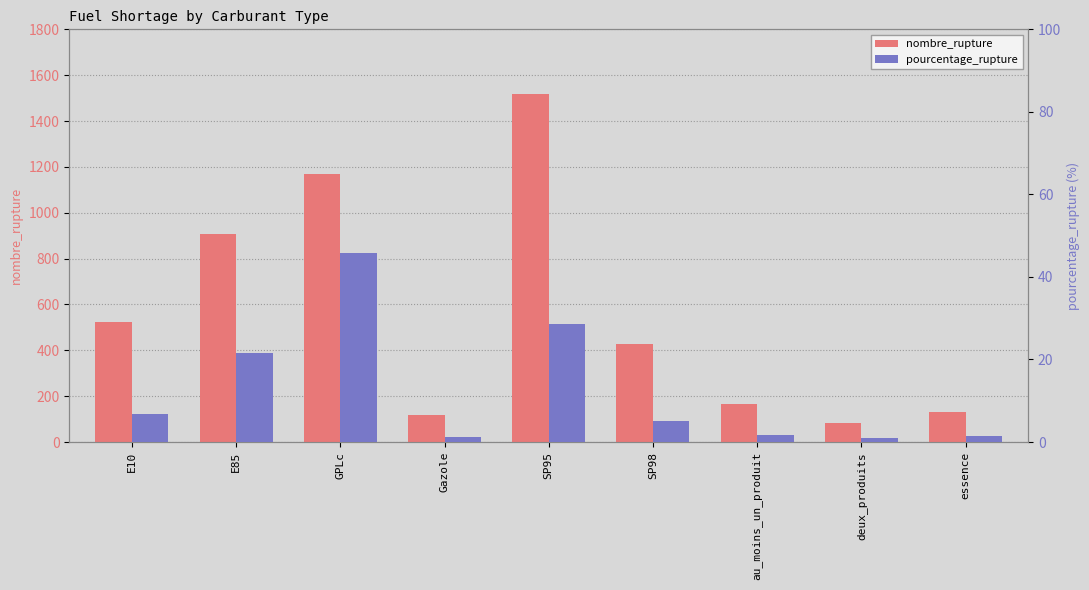

At which category is the sum across all series the highest?

SP95